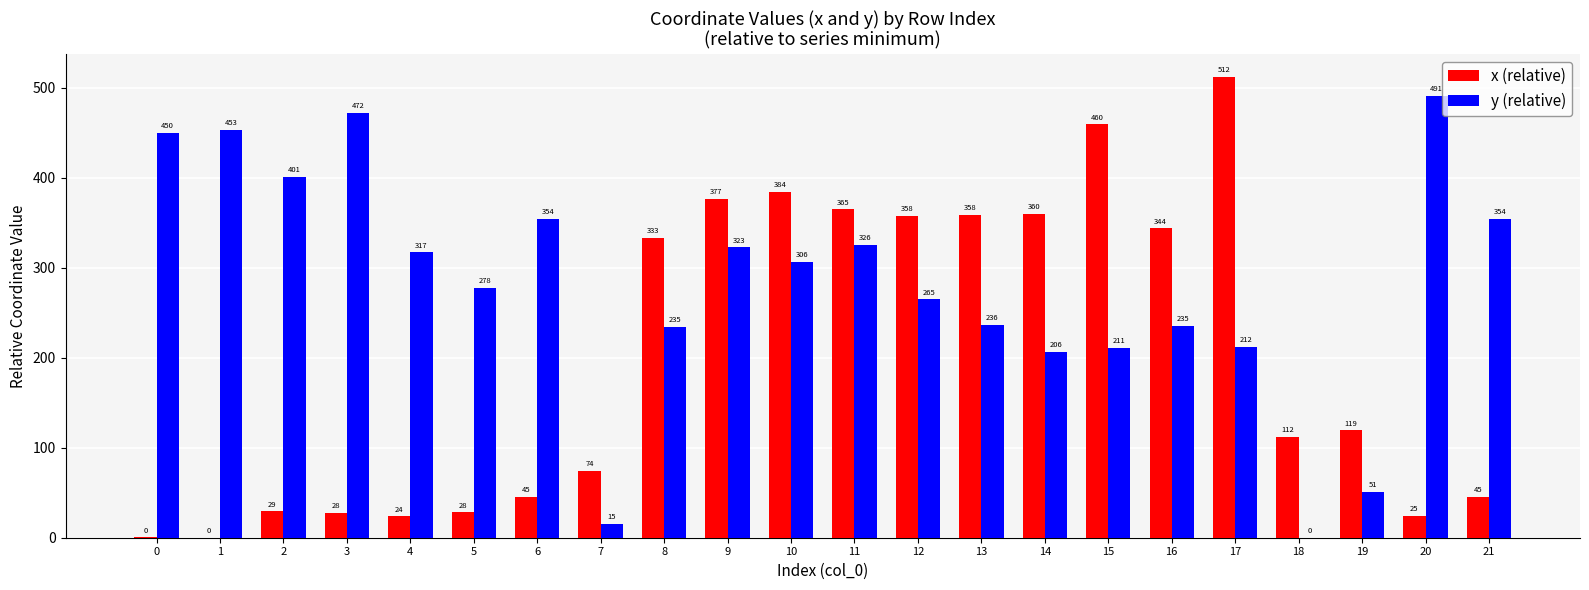

At which label does x (relative) first exceed 119?

8